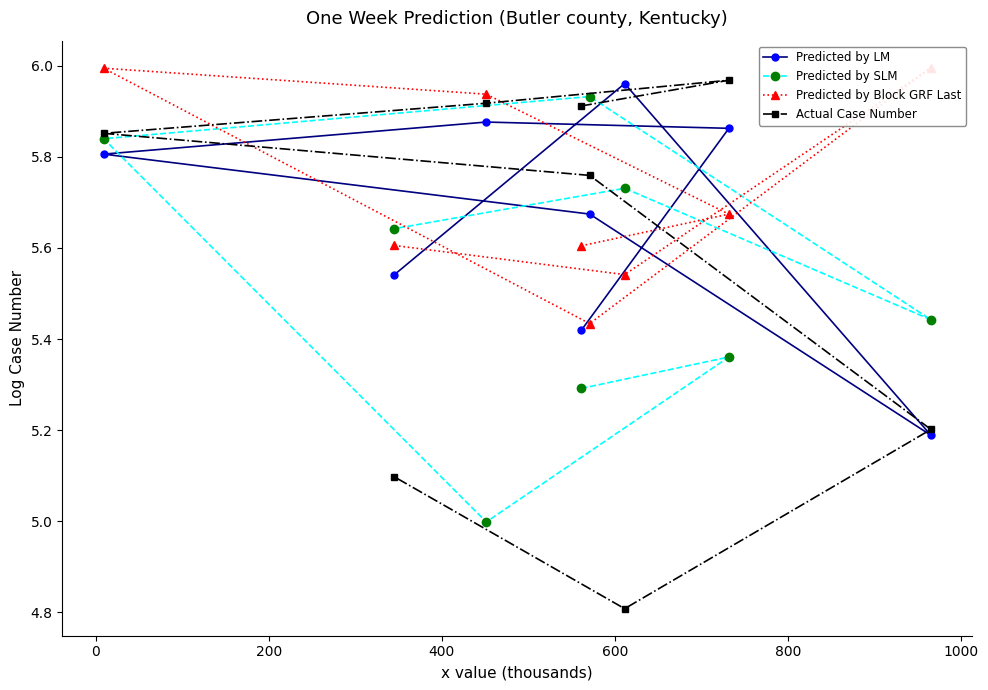

What is the sum of all Predicted by LM values?

45.3